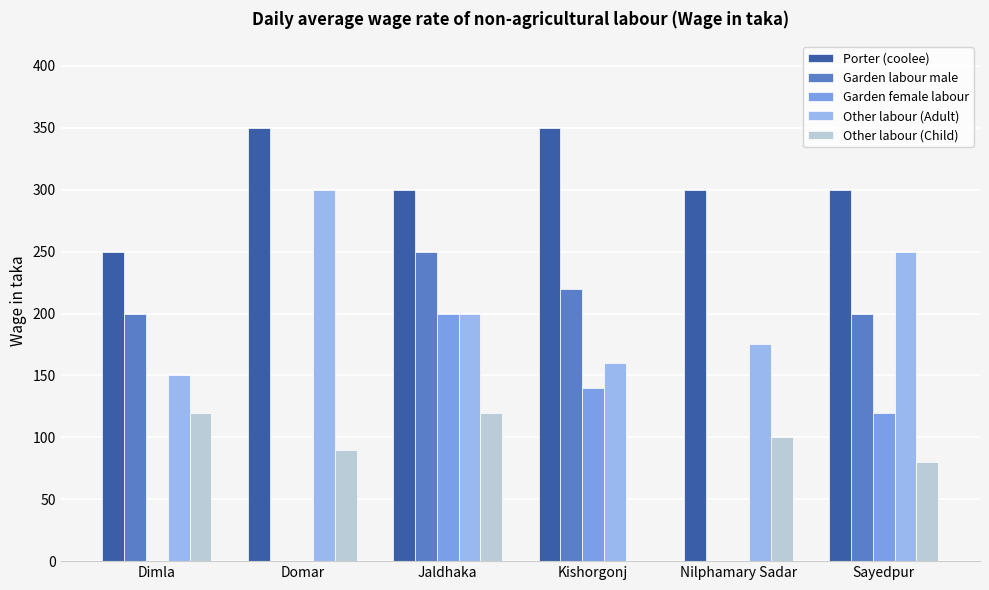

Between Jaldhaka and Kishorgonj, which series saw the biggest shift?

Other labour (Child)